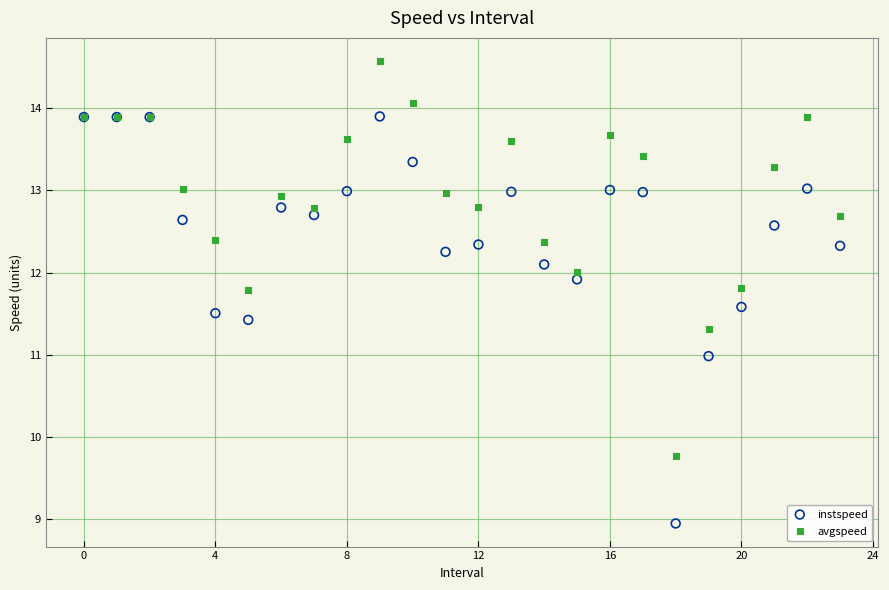

Which series contains the lowest Y value?

instspeed